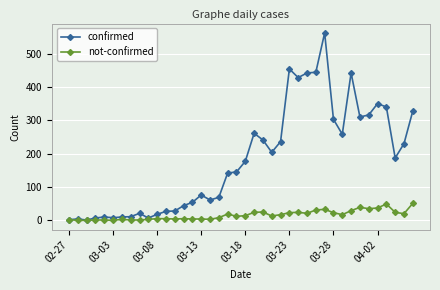

What is the difference between the maximum and second lowest values in the not-confirmed series?

51